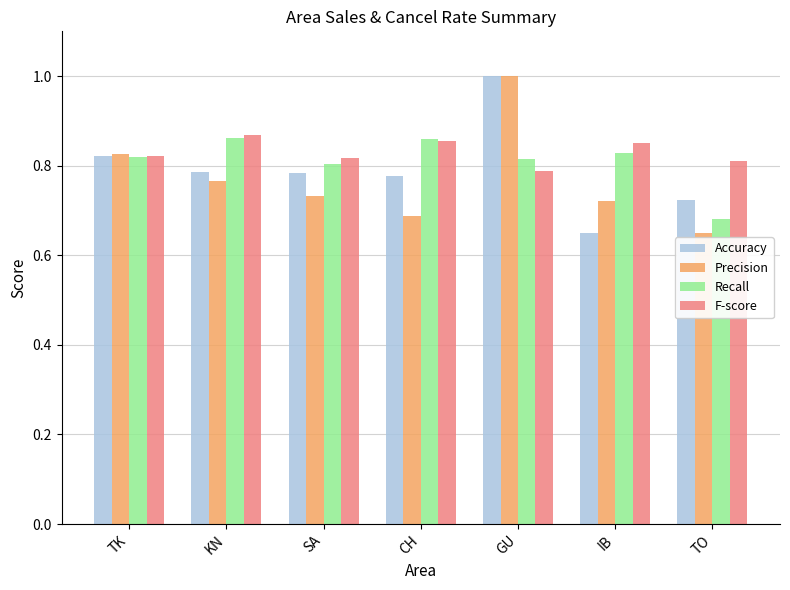

What is the spread (max minus min) of values at TO?

0.2